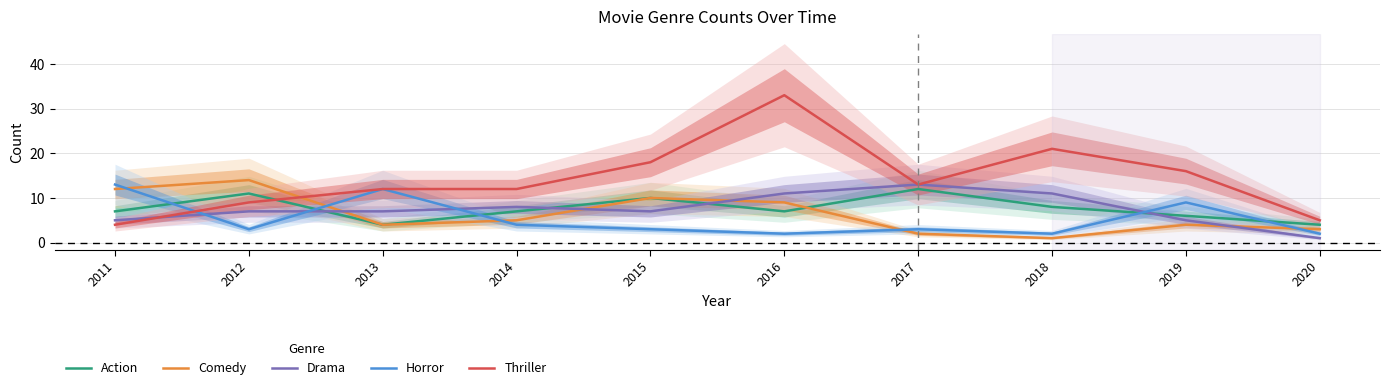

The Drama series shows 2 at 2020. True or false?

False